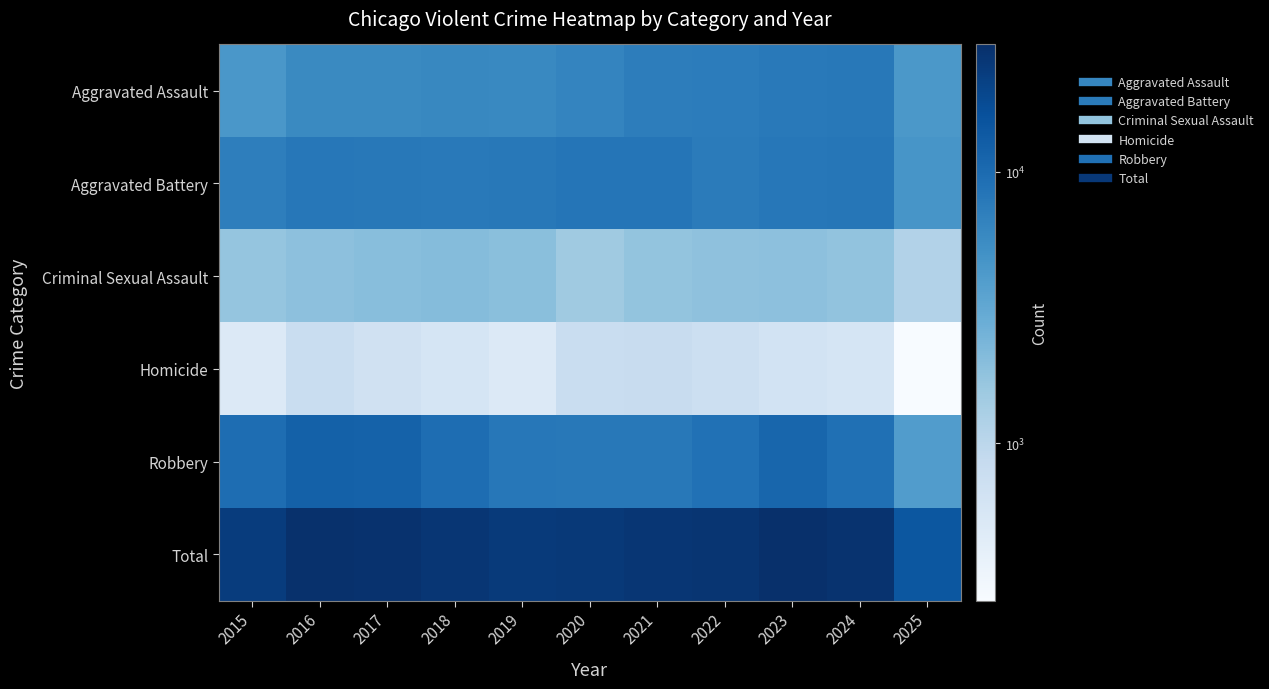

At which category is the sum across all series the highest?

2023